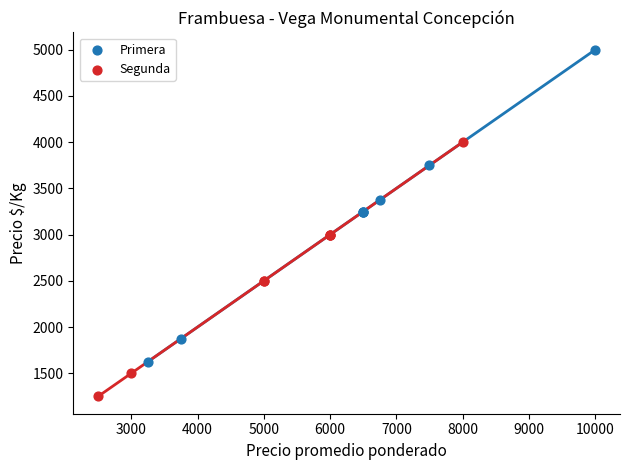

What are all the series names shown in the legend?

Primera, Segunda